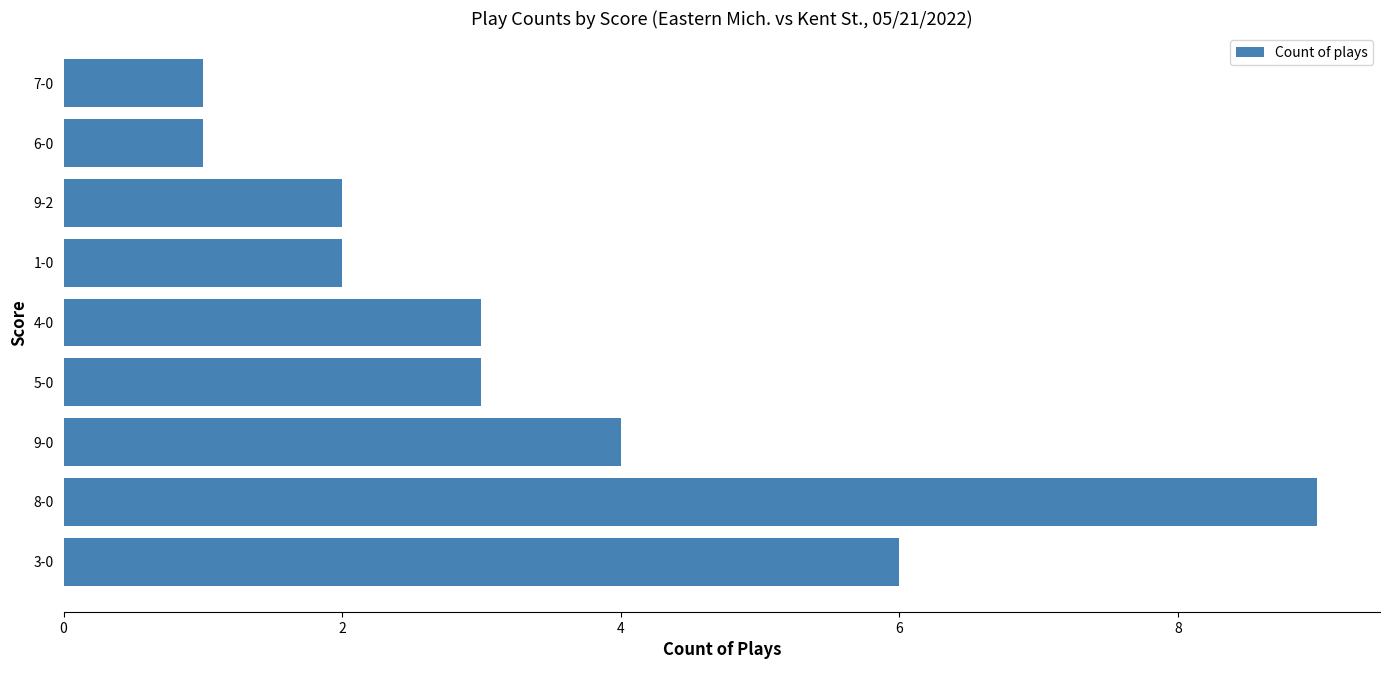

What is the difference between the maximum and minimum values?

8